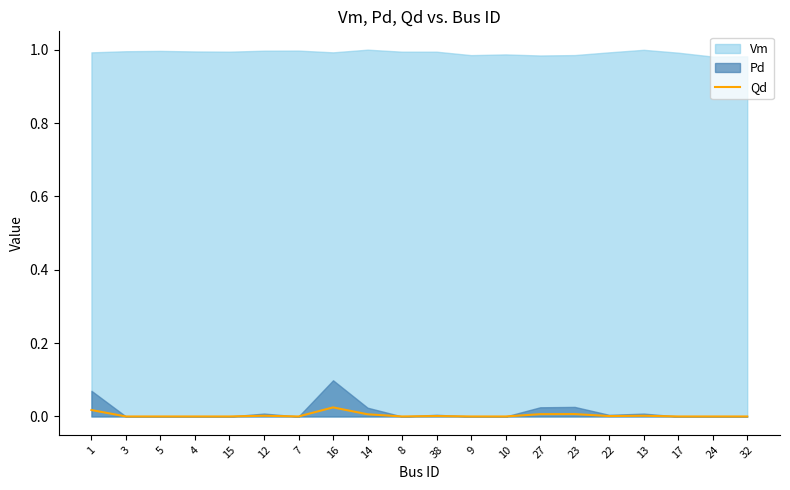

Does the chart display data point markers on the line(s)?

No